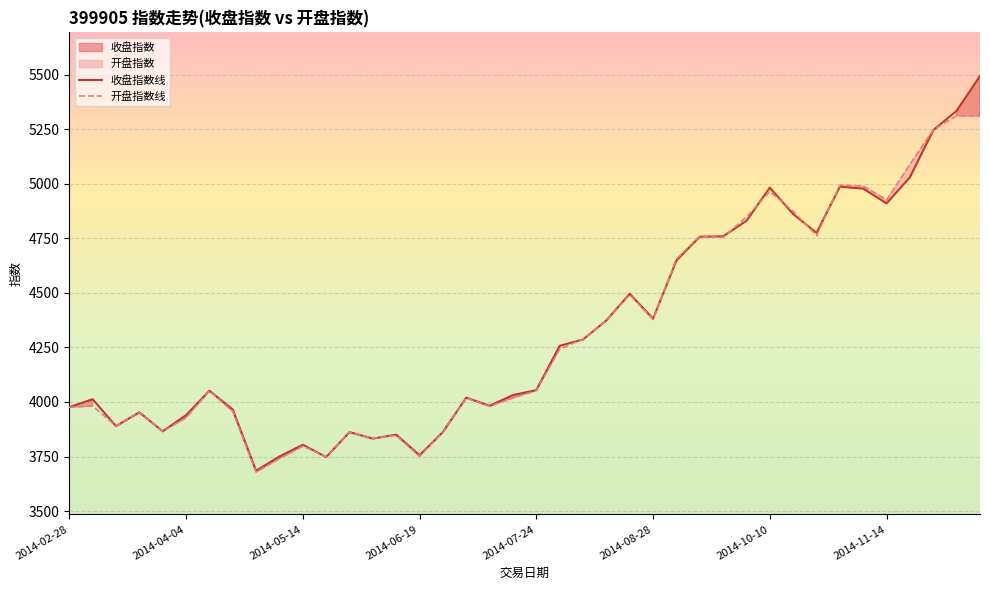

How many values in the 收盘指数线 series are below 4054?

20